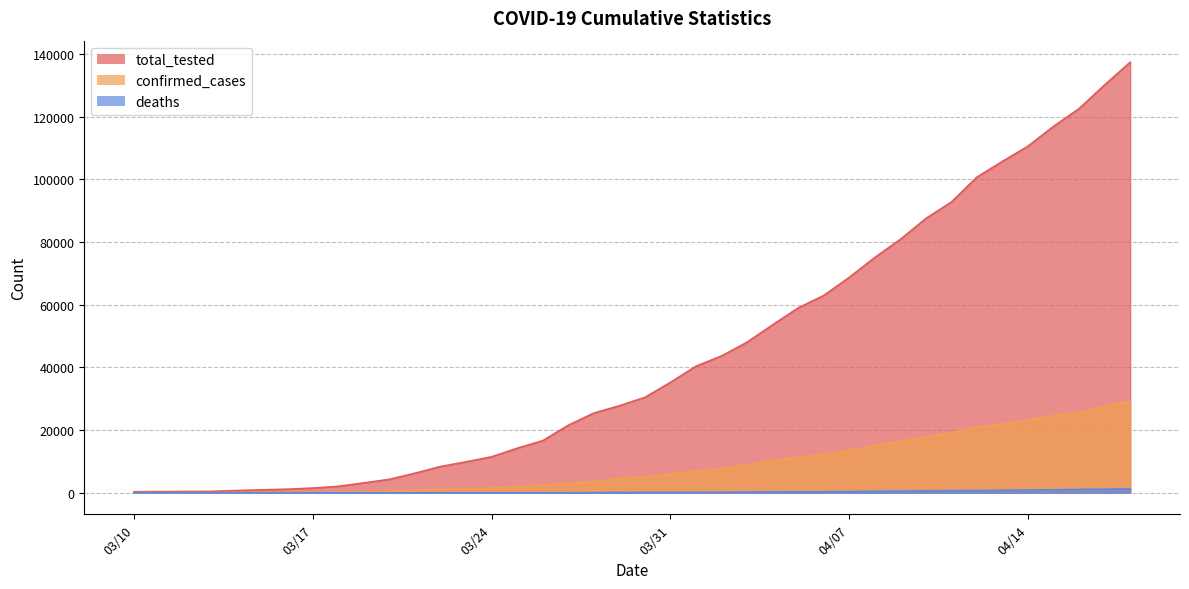

Which label corresponds to the largest value in the chart?

4/18/2020